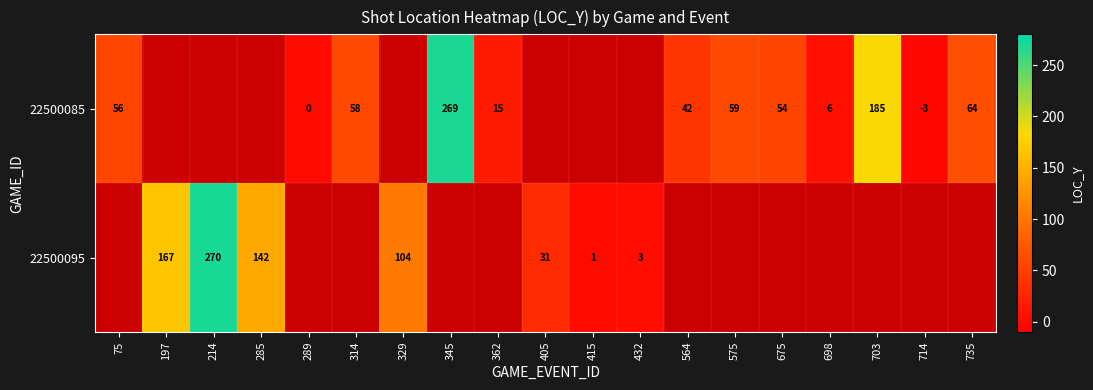

The 22500095 series shows 270 at 214. True or false?

True